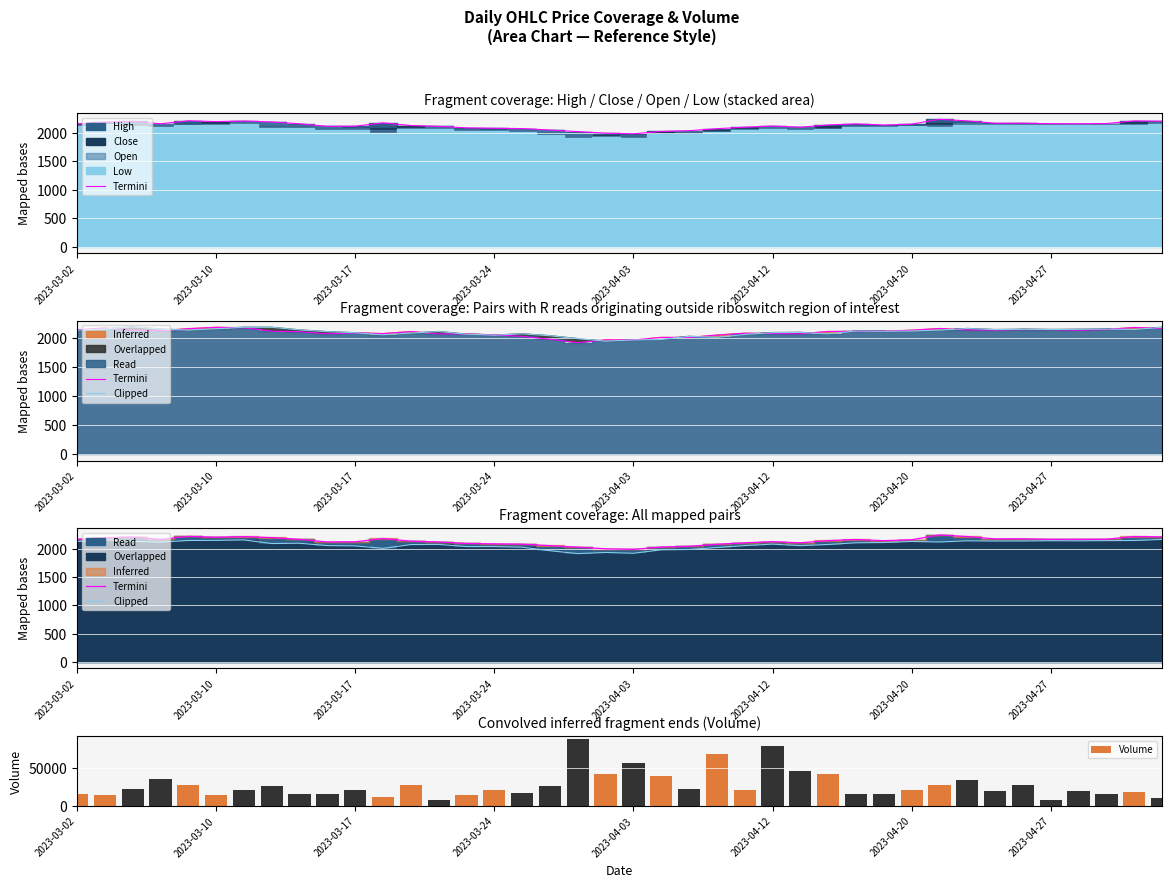

The Termini series shows 2164.6 at 37. True or false?

True